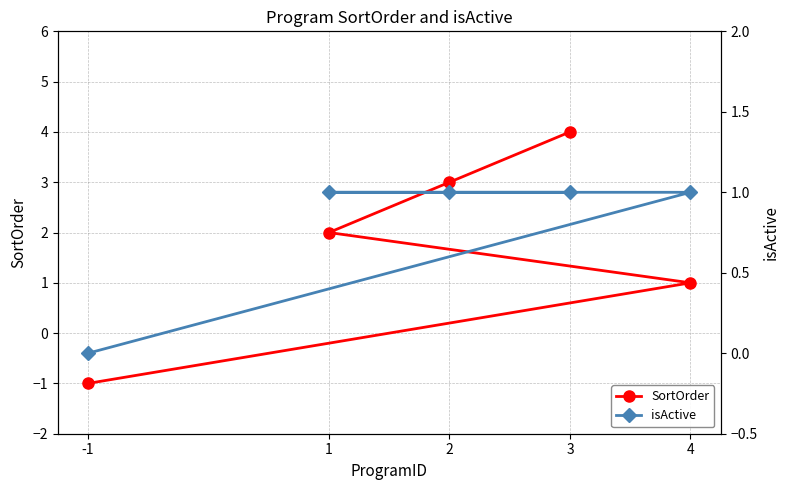

At which label is SortOrder closest to 1?

4